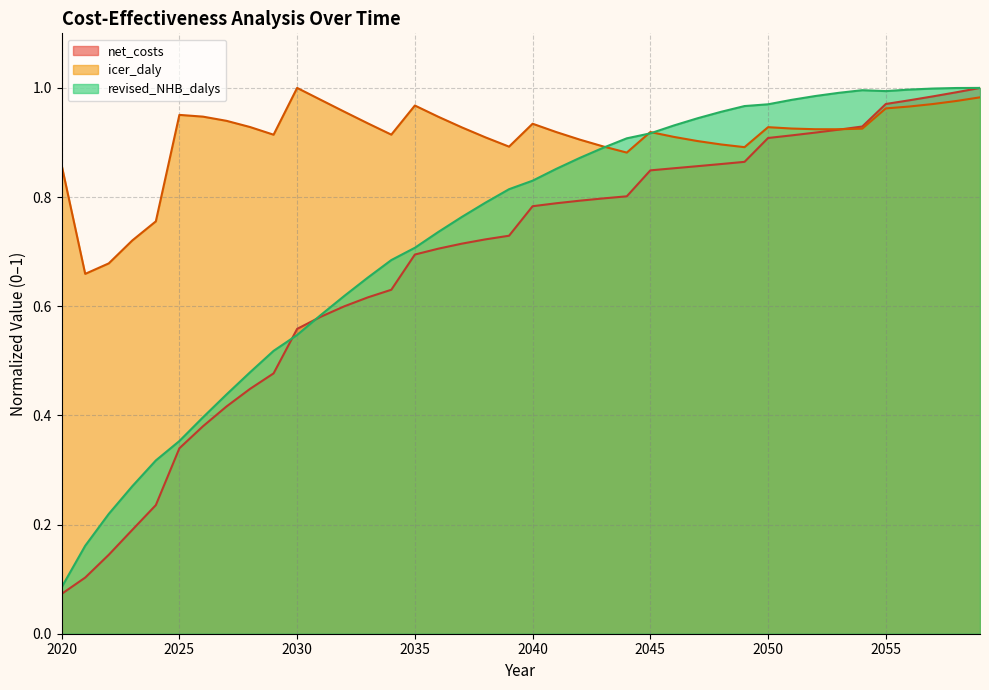

What is the difference between the maximum and minimum values in the revised_NHB_dalys series?

0.9